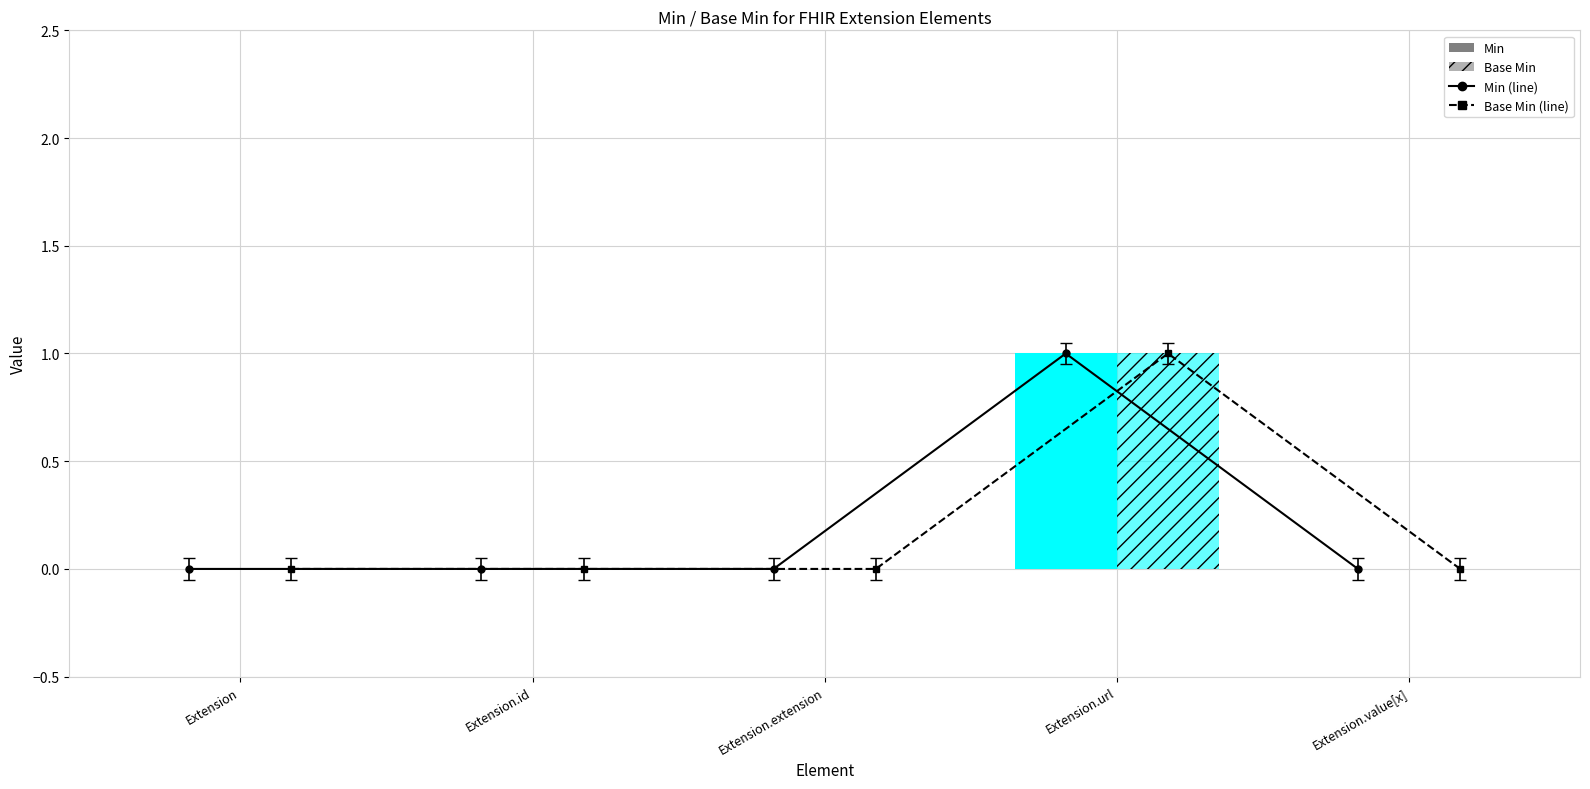

At which category is the sum across all series the highest?

Extension.url